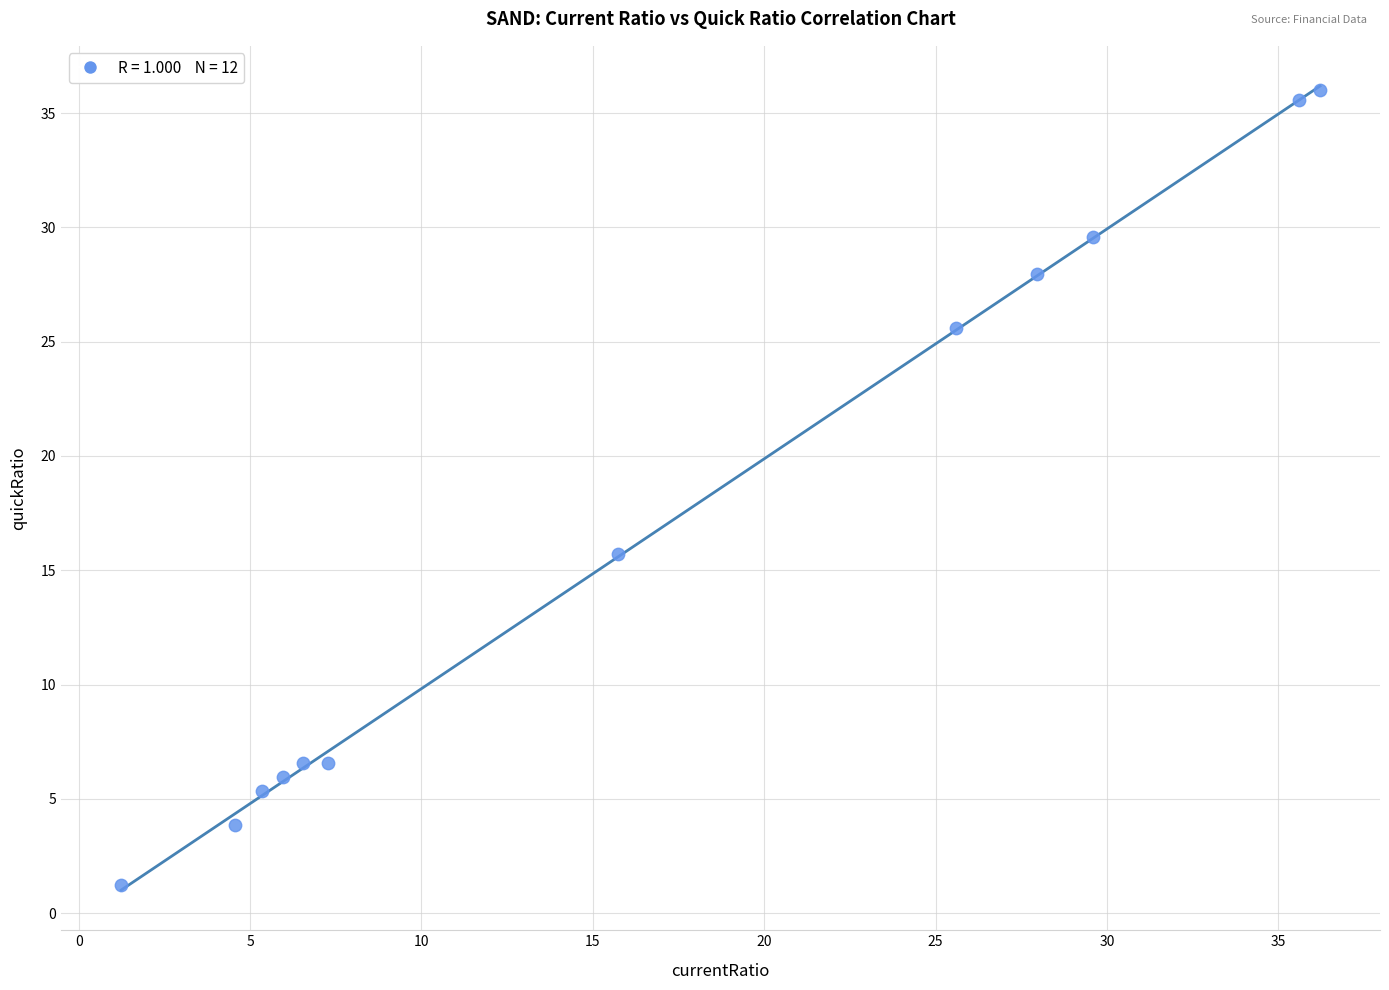

What is the range of Y values (max minus min)?

34.8